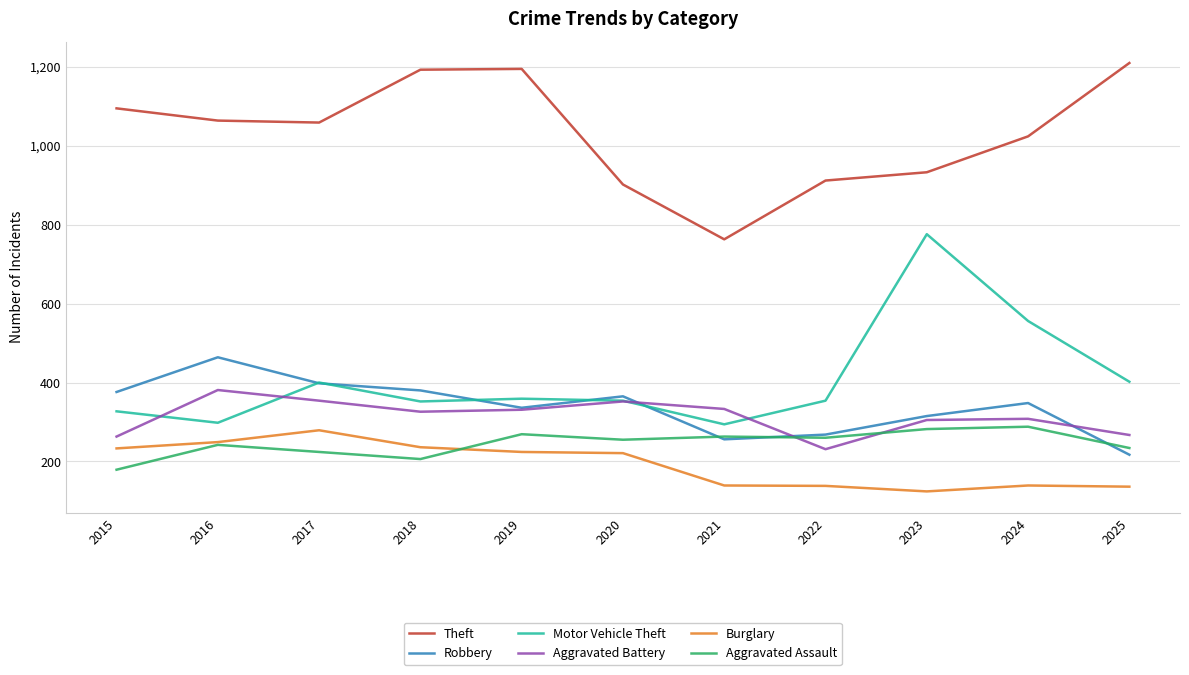

What is the difference between the maximum and minimum values in the Theft series?

447